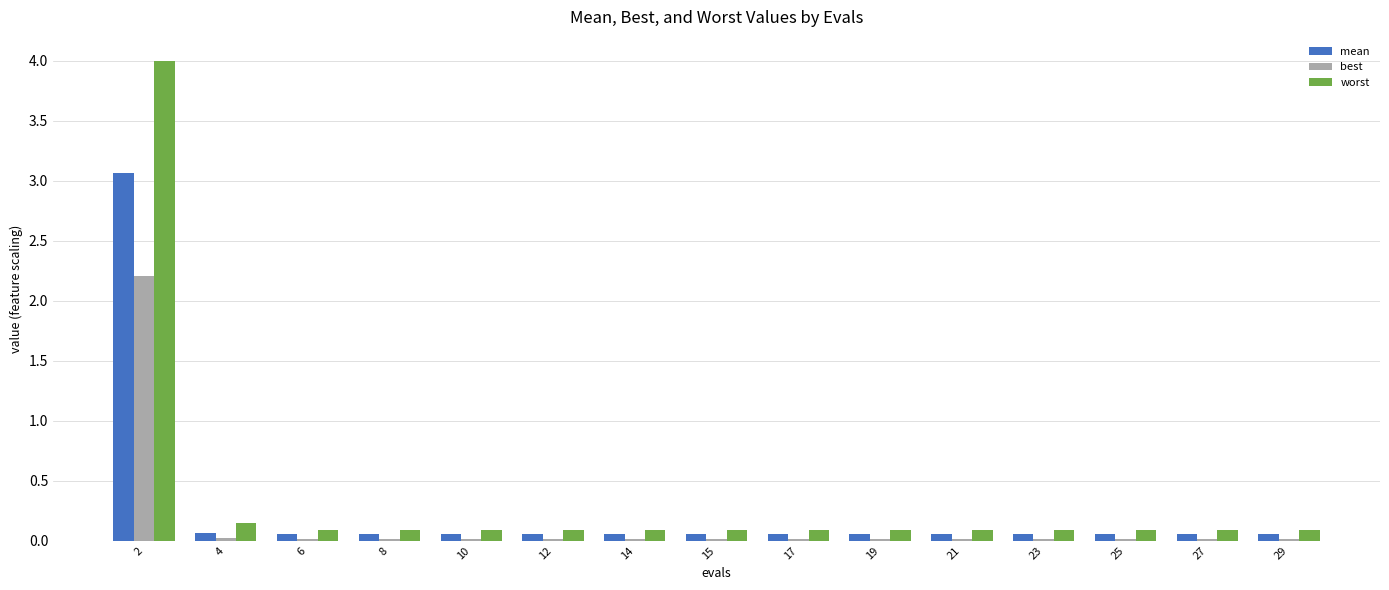

Which series has the widest spread of values?

worst